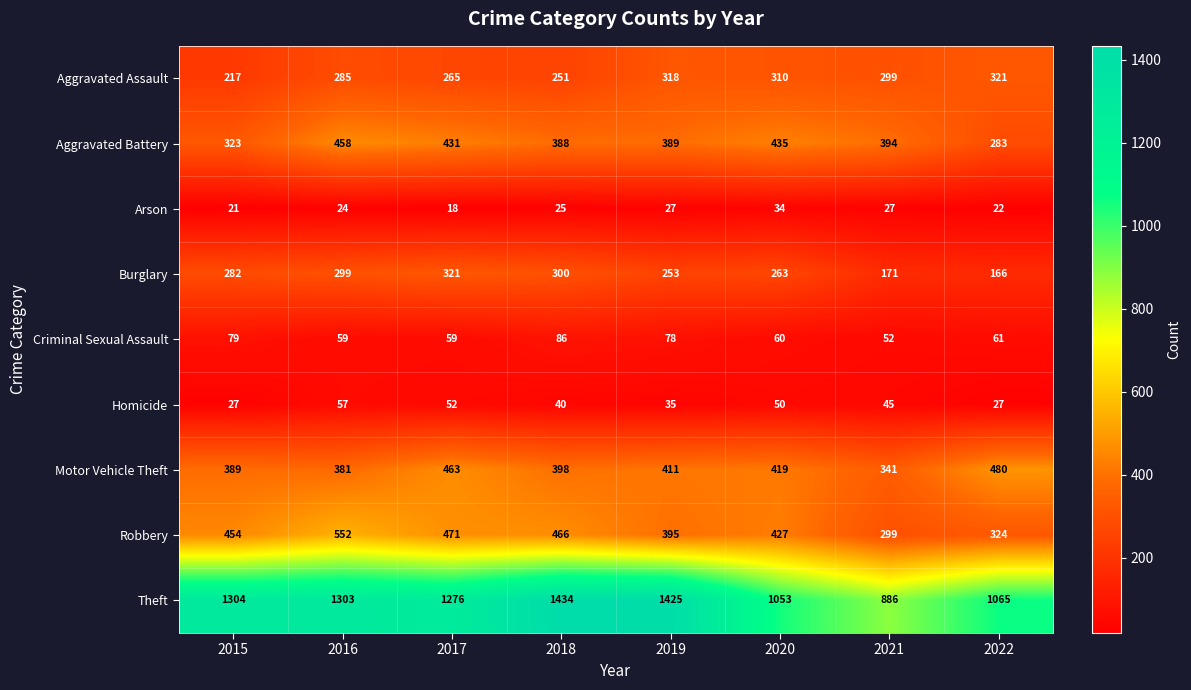

At which label is Aggravated Assault closest to 269?

2017